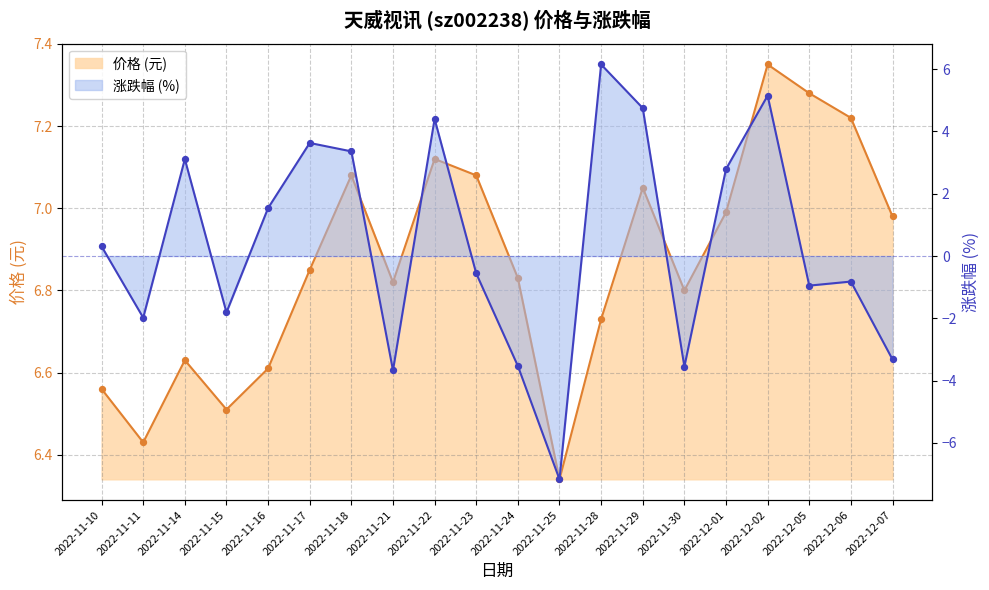

Which series has the largest total across all categories?

价格